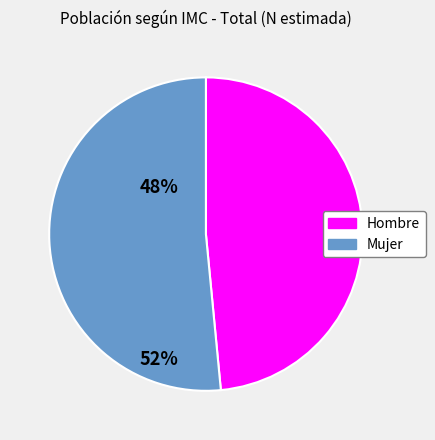

Which slice is the smallest?

Hombre